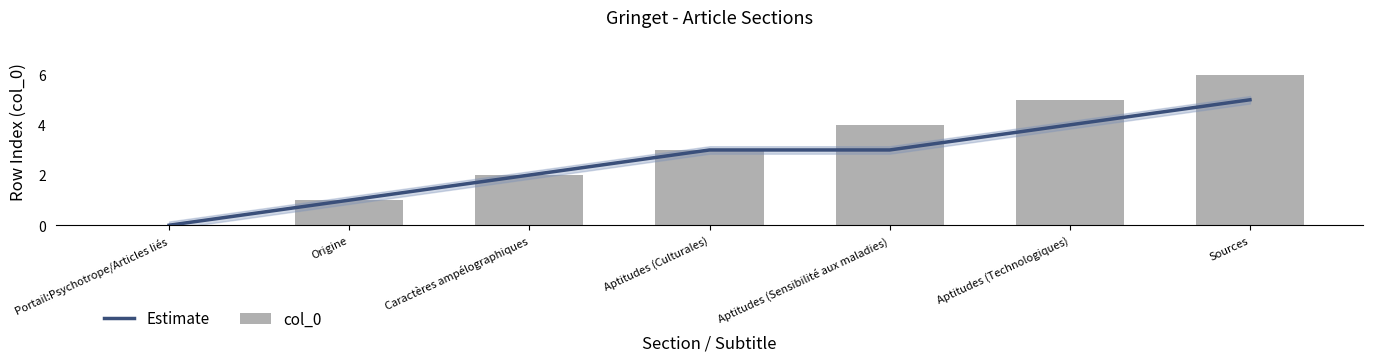

Reading left to right, list all the values displayed in this chart.

Estimate: 0	1	2	3	3	4	5
col_0: 0	1	2	3	4	5	6